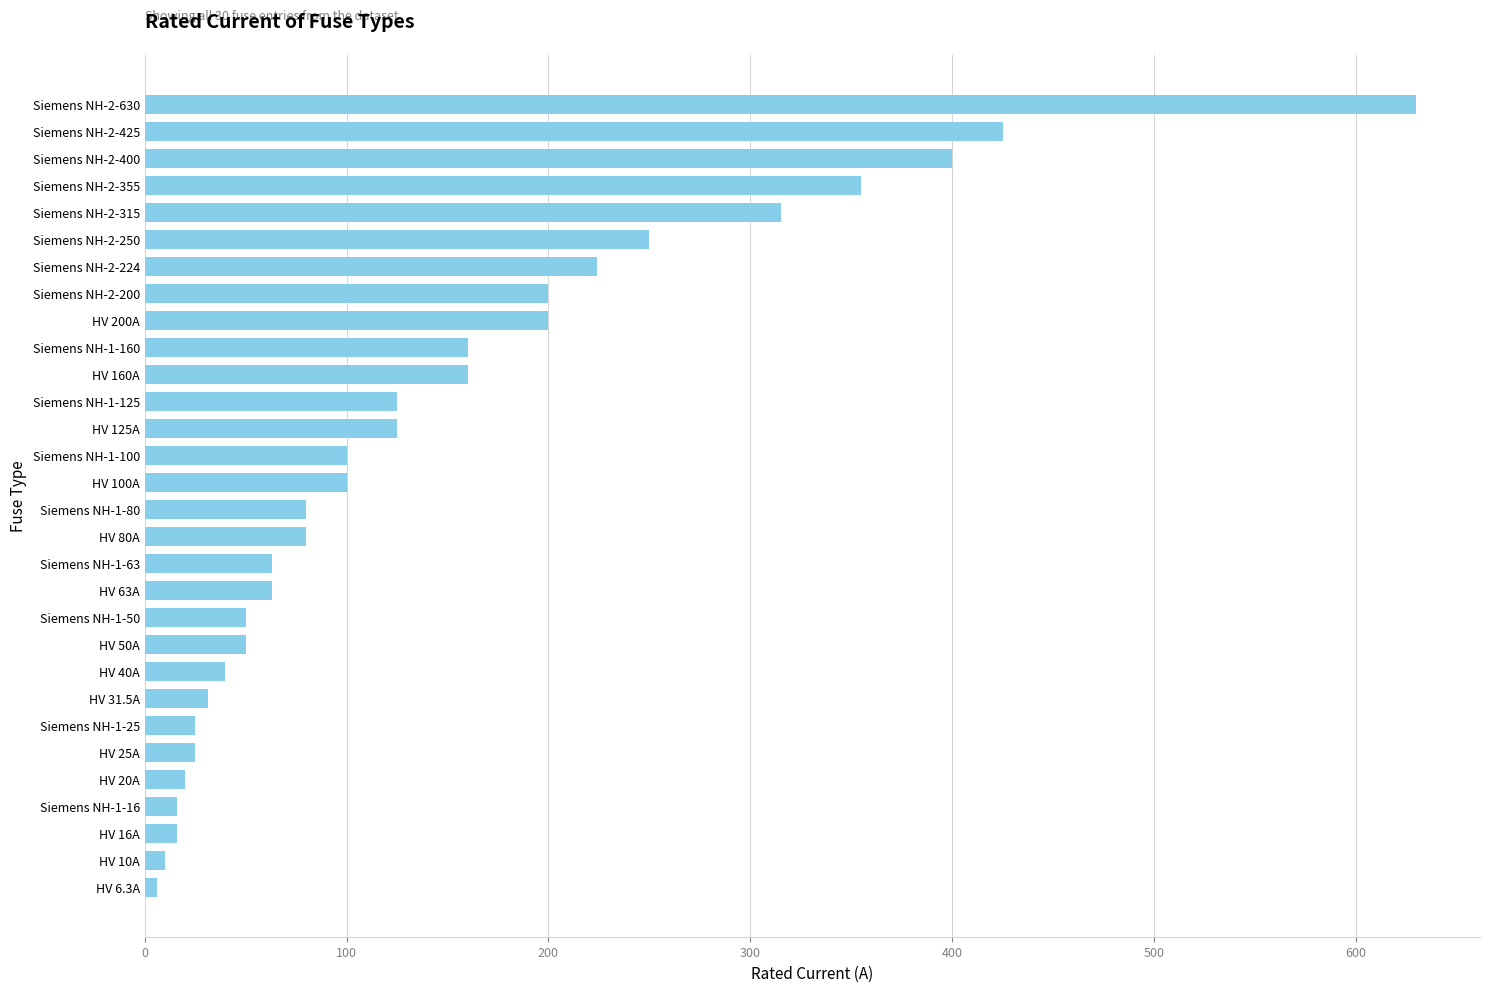

The chart shows a value of 511.7 at Siemens NH-2-315. True or false?

False